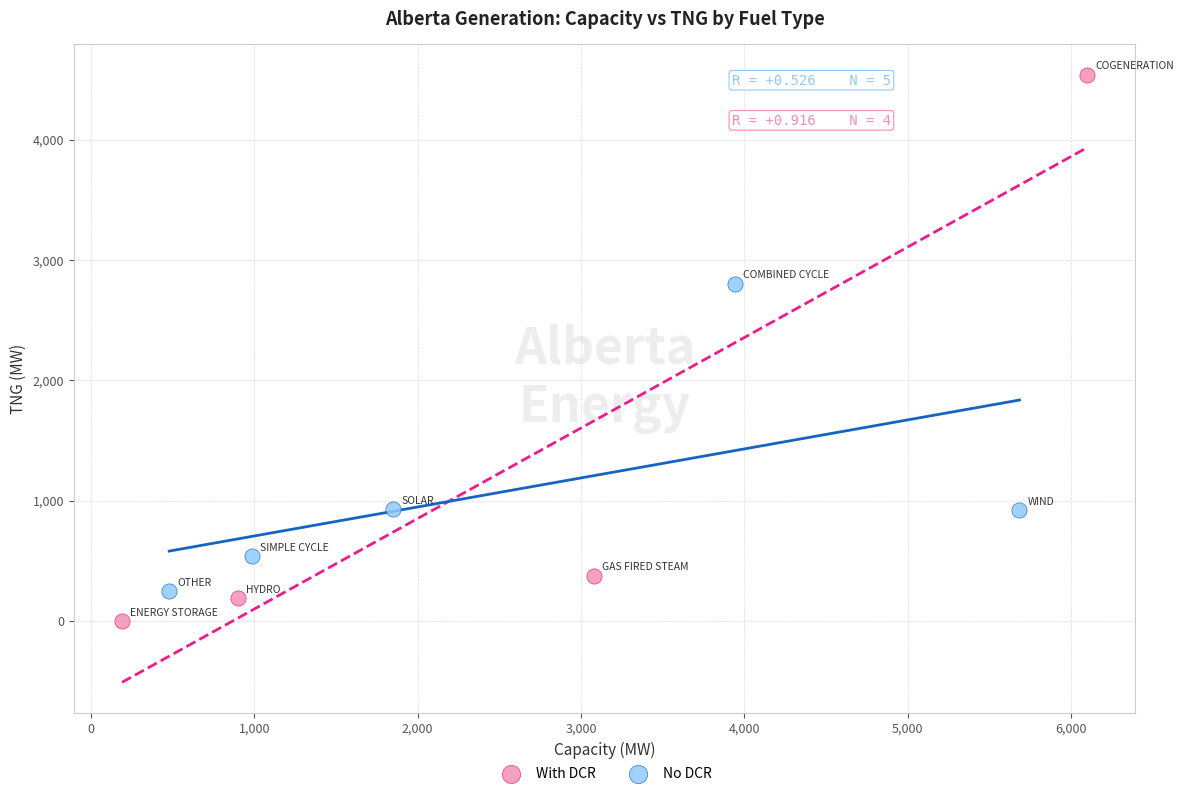

Which series contains the highest Y value?

With DCR